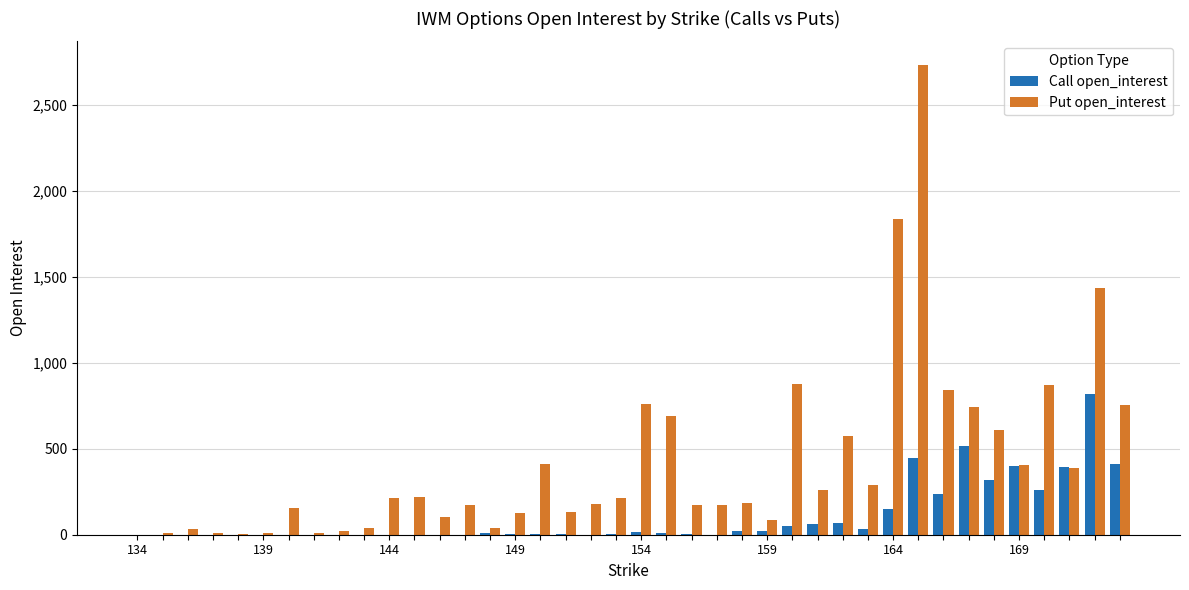

What is the maximum value shown in the chart?

2735